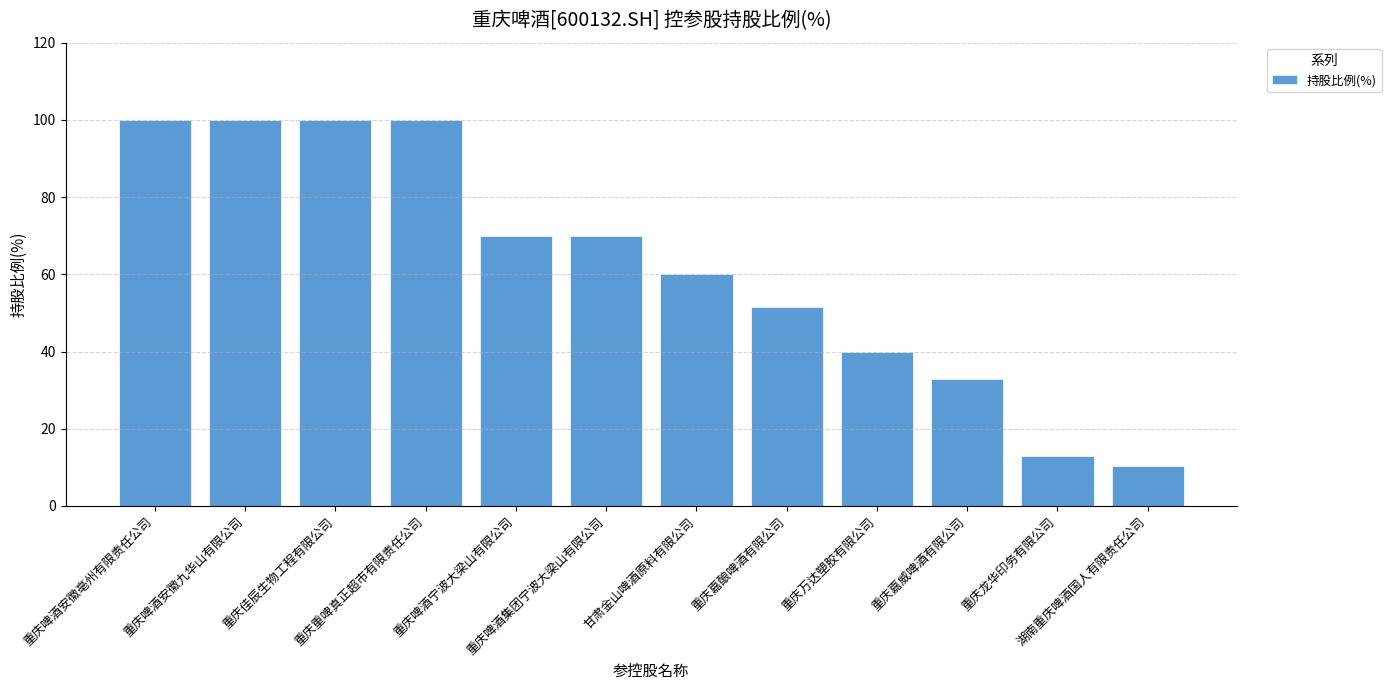

How many values are below 70?

6